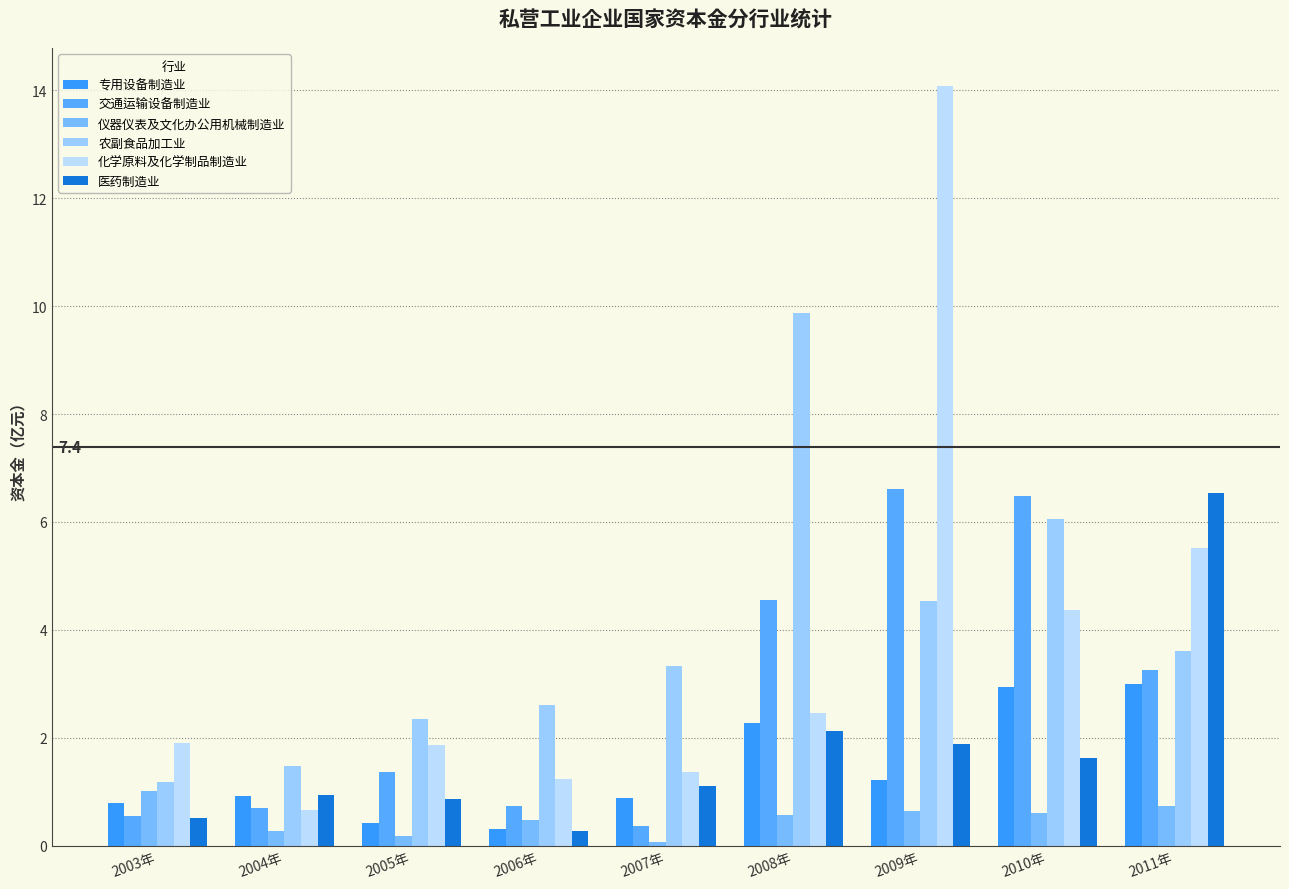

At which category is the sum across all series the highest?

2009年